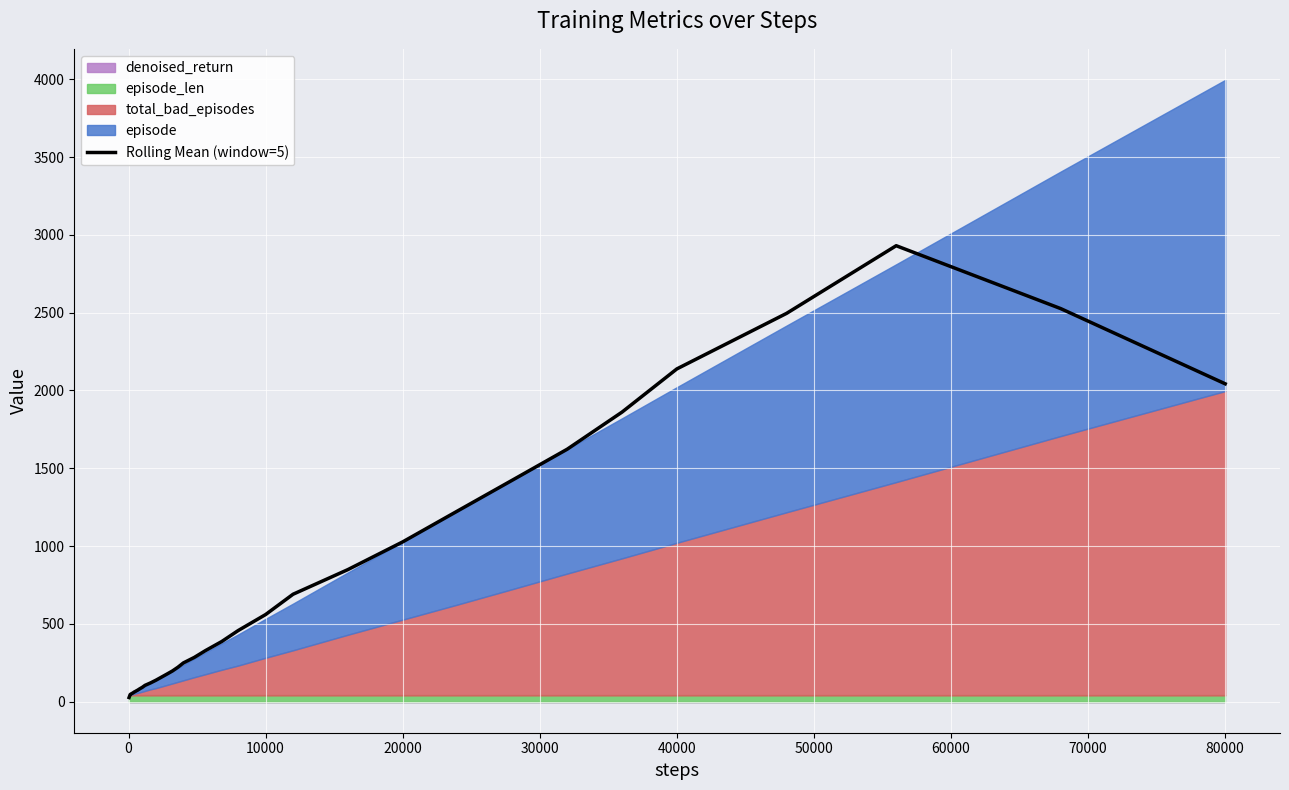

What is the highest value of the Rolling Mean (window=5) series?

2930.4